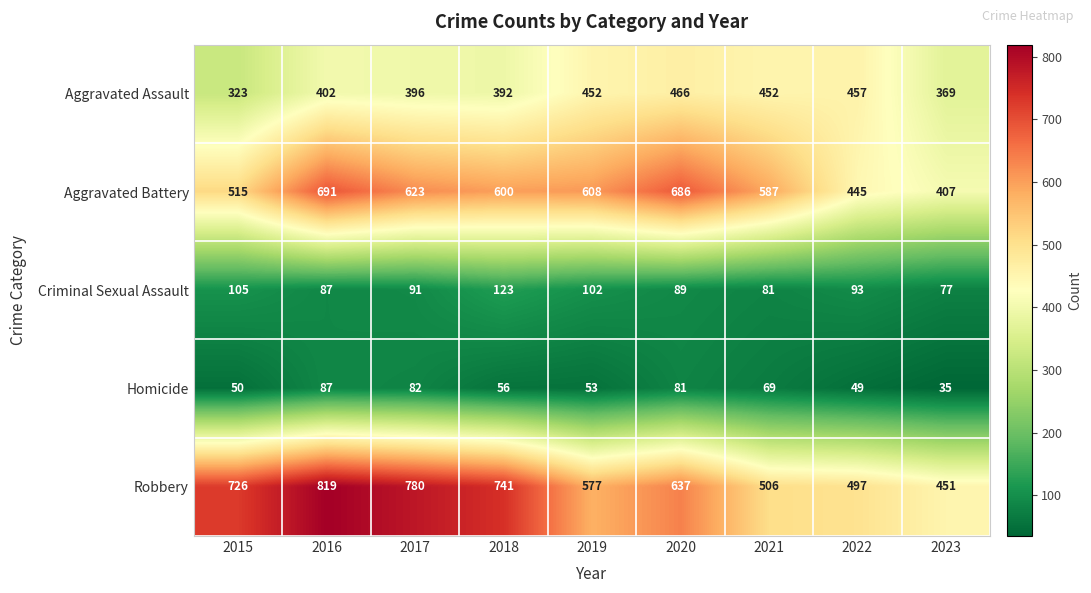

Rank the series by their maximum value, from lowest to highest.

Homicide, Criminal Sexual Assault, Aggravated Assault, Aggravated Battery, Robbery